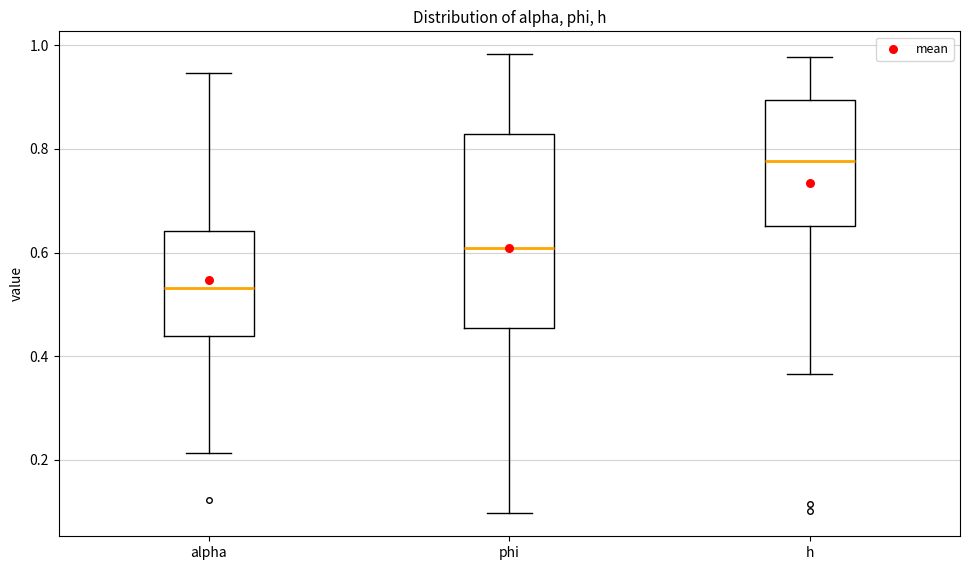

Reading left to right, transcribe this box plot: for each box, give where its median line is, the range the box spans, and where its two whiskers end, as read against the y-axis. The values are not printed on the chart, so give them approximately, as read against the axis.

alpha: median 0.54, box 0.44 to 0.64, whiskers 0.22 to 0.94
phi: median 0.60, box 0.46 to 0.82, whiskers 0.10 to 0.98
h: median 0.78, box 0.66 to 0.90, whiskers 0.36 to 0.98